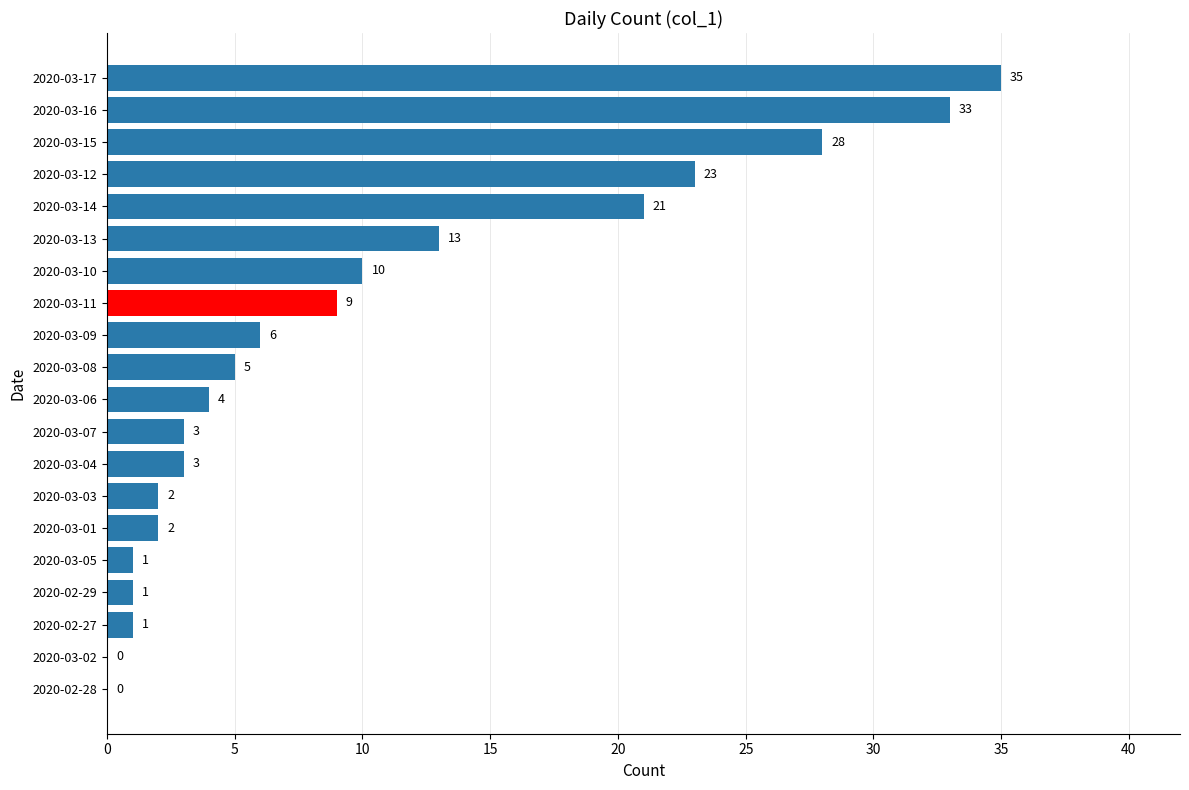

The chart shows a value of 2 at 2020-03-01. True or false?

True